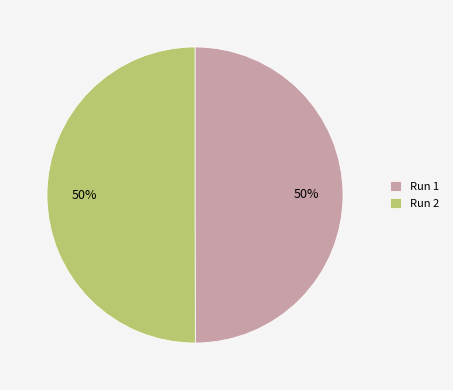

What percentage is the Run 1 slice, to the nearest percent?

50%